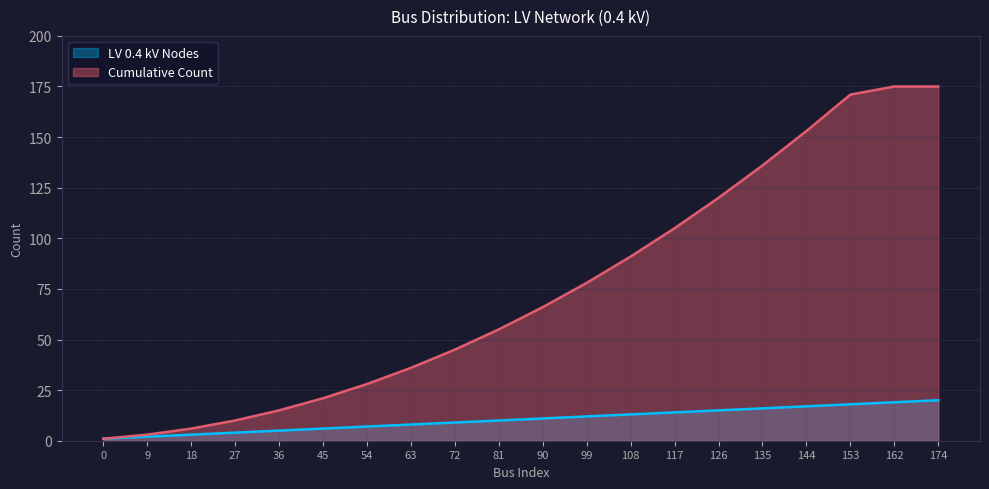

True or false: LV 0.4 kV Nodes has more than 2 points higher than both neighbors.

False